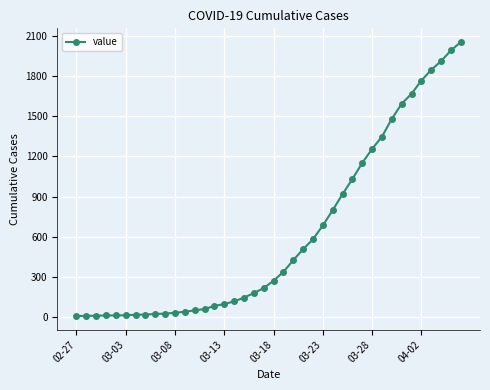

What is the maximum value shown in the chart?

2052